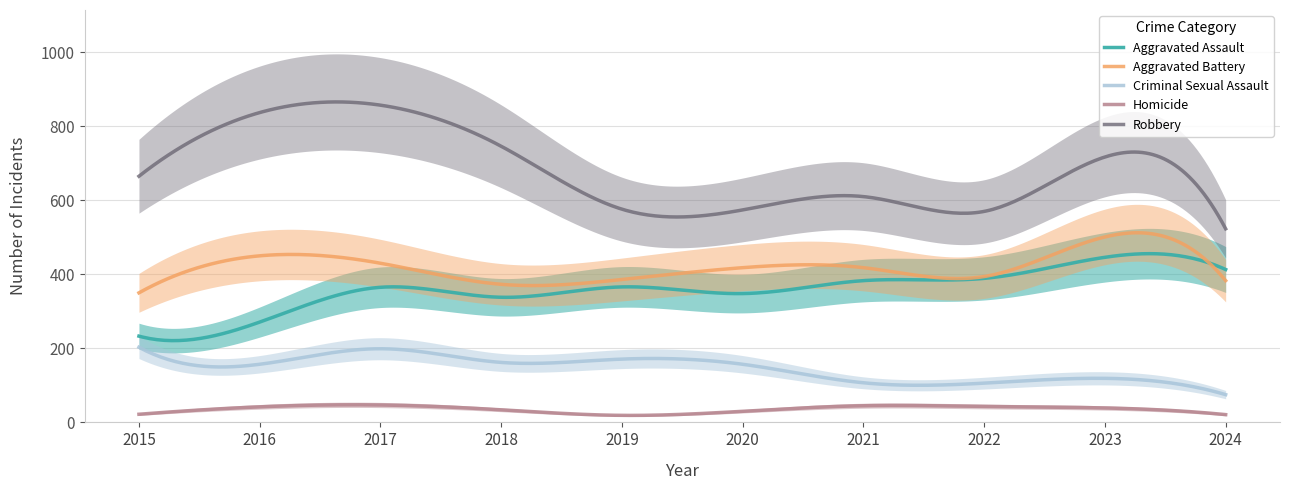

How many series are shown in this chart?

5